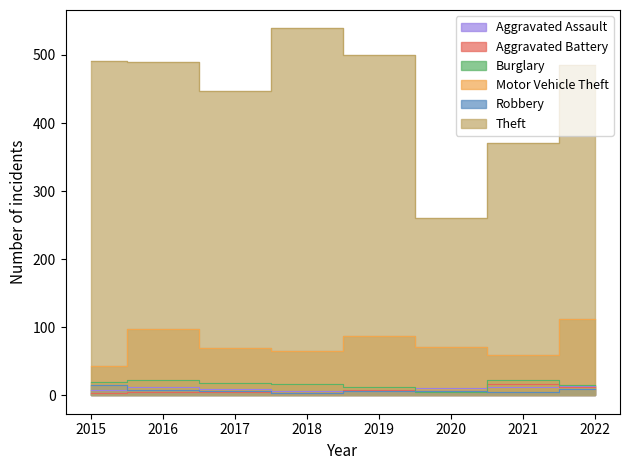

List the labels in order of Aggravated Assault value, smallest first.

2018, 2019, 2015, 2017, 2020, 2021, 2016, 2022